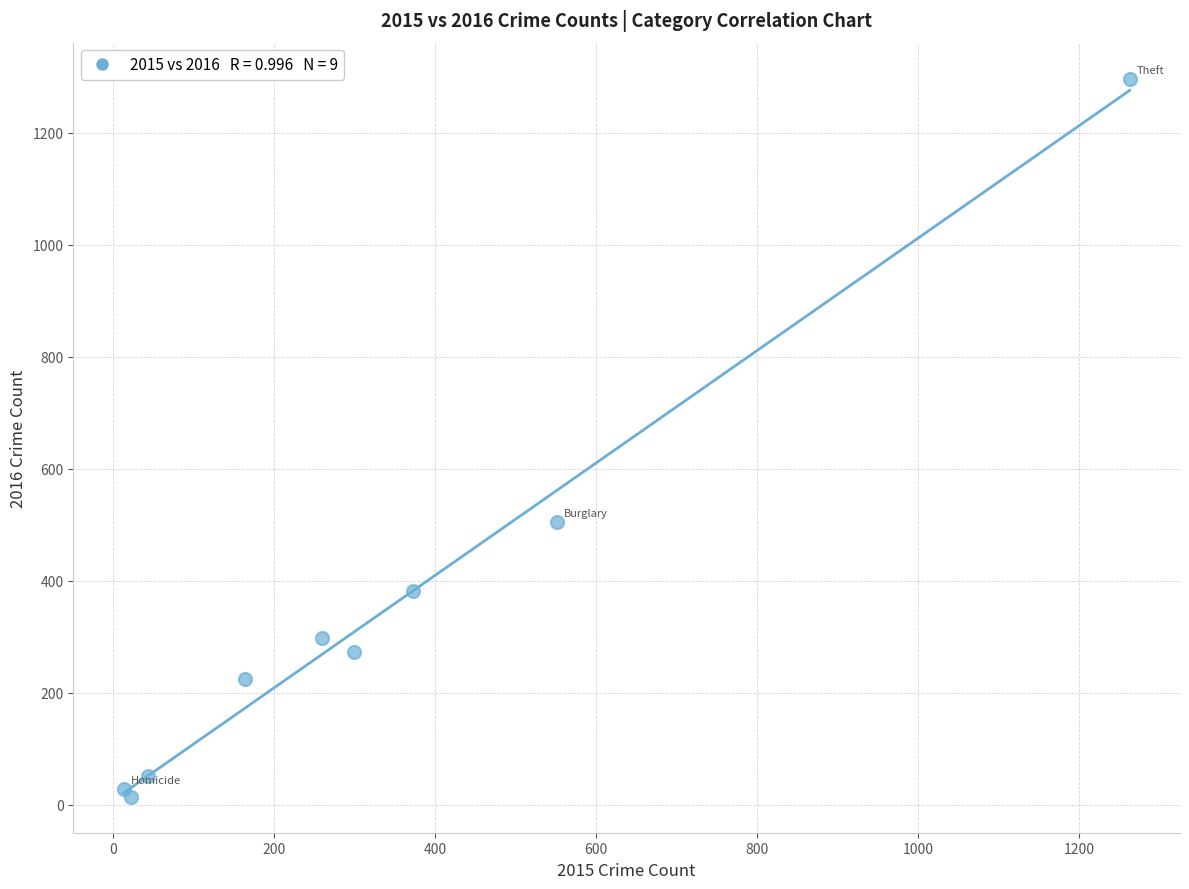

What Y value in the scatter plot is closest to 655?

505